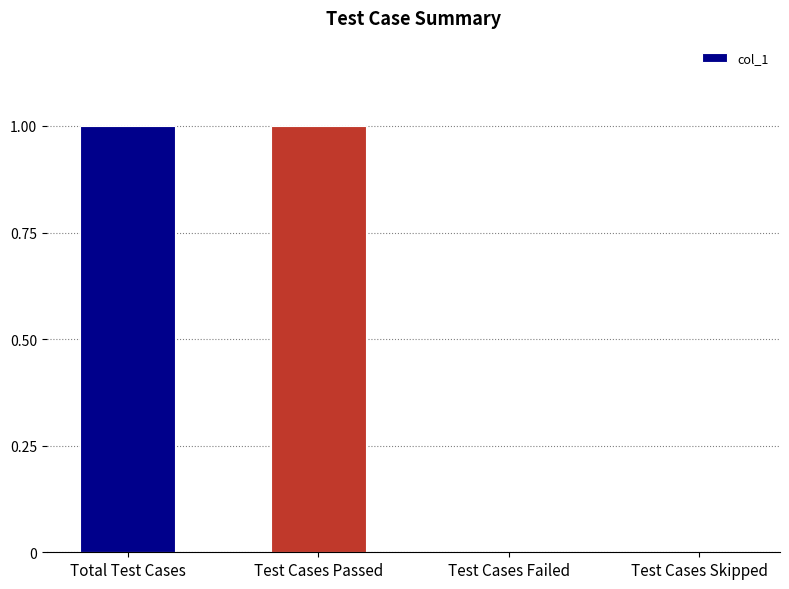

How many categories are shown in the chart?

4